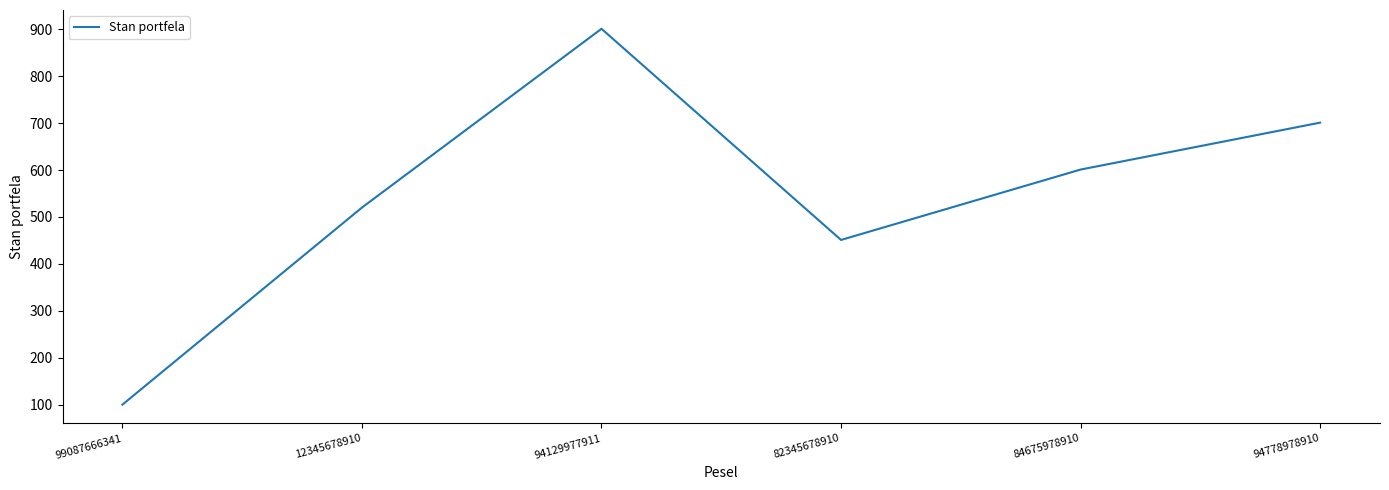

Where is the first local maximum?

94129977911